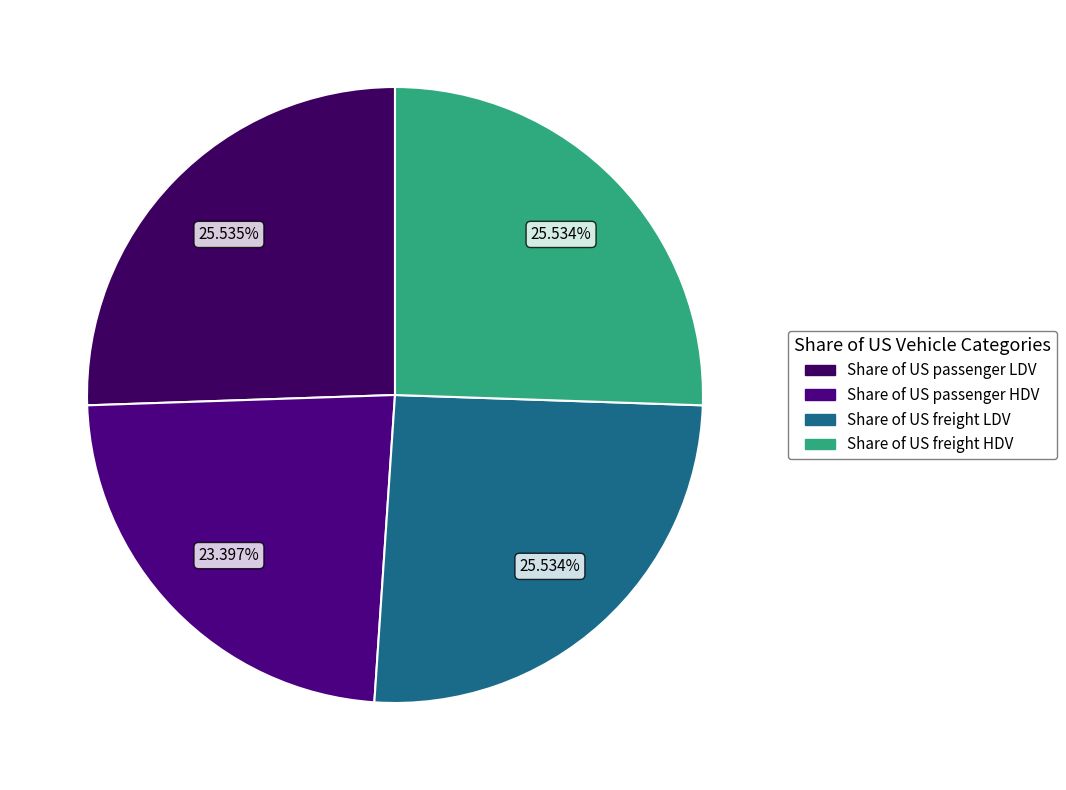

Is it true that Share of US freight LDV is 20% of the pie?

False